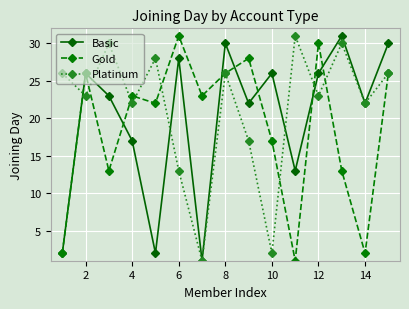

What are all the series names shown in the legend?

Basic, Gold, Platinum